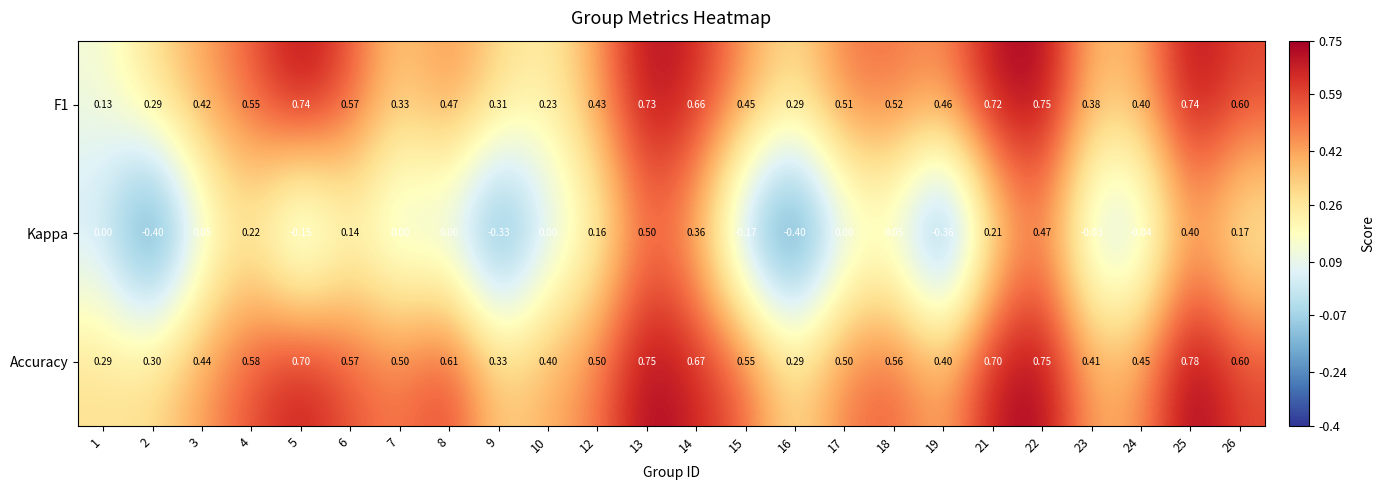

What is the sum of the Accuracy values at 5 and 16?

1.0